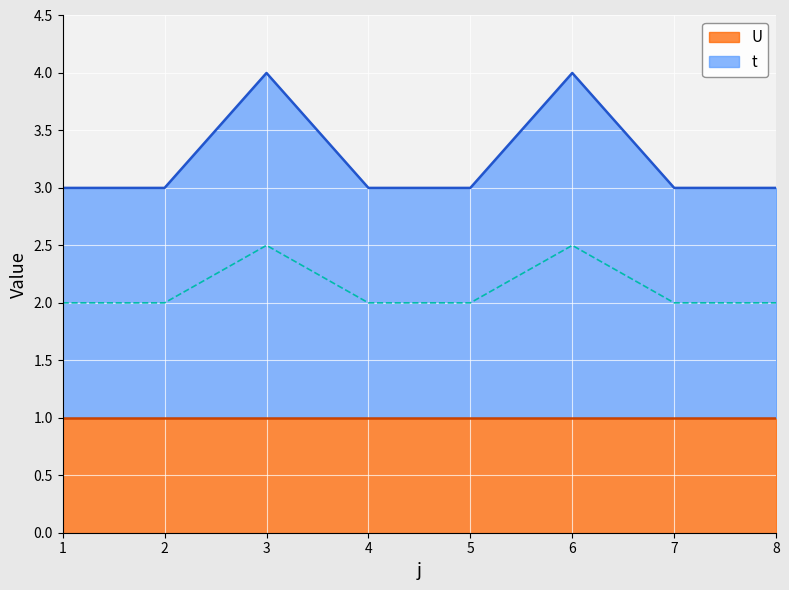

Rank the categories by value from highest to lowest.

3, 6, 1, 2, 4, 5, 7, 8